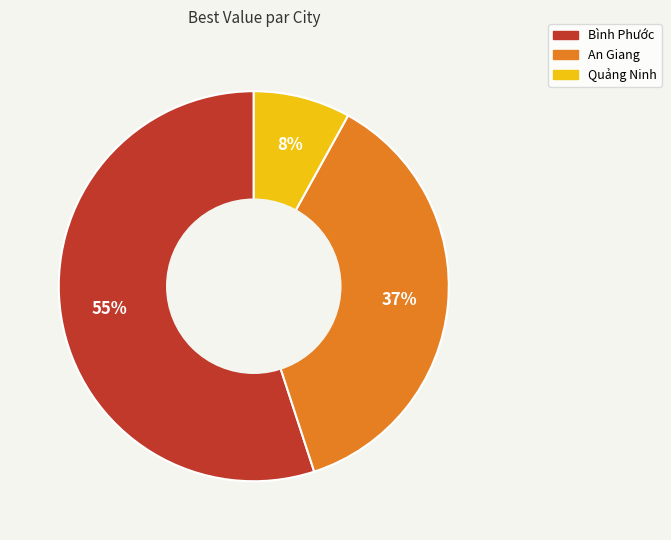

What is the ratio of the value at Bình Phước to the value at An Giang?

1.5